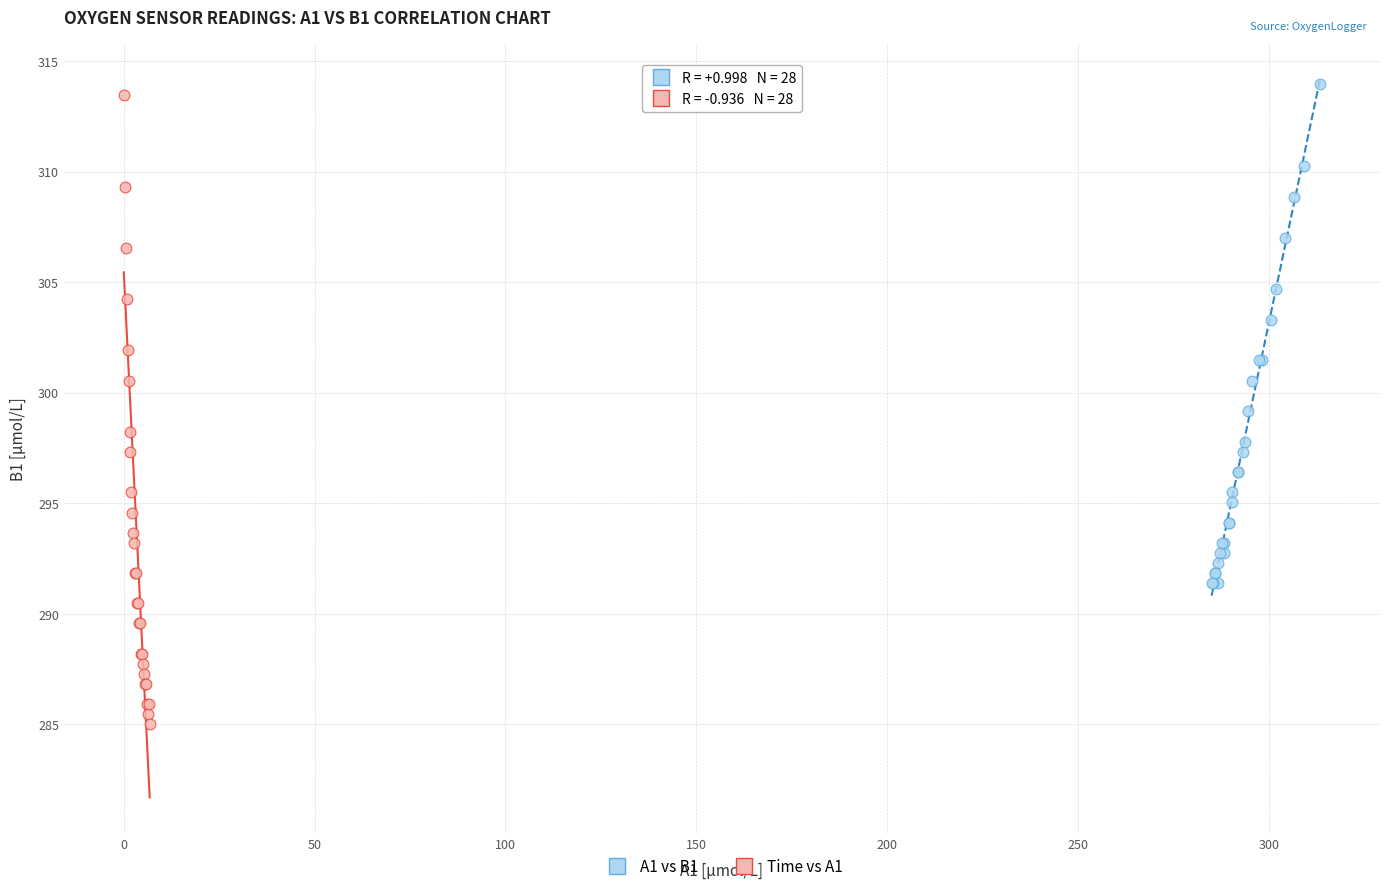

Which series reaches the minimum Y coordinate?

Time vs A1